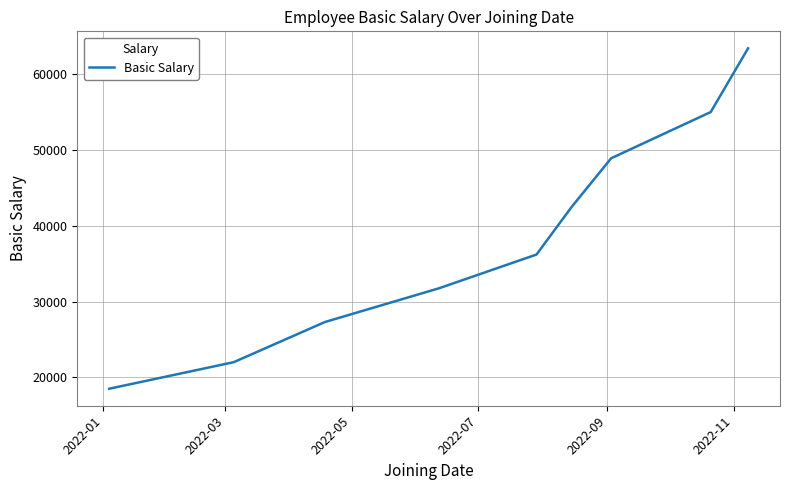

Count the number of data series in this chart.

1